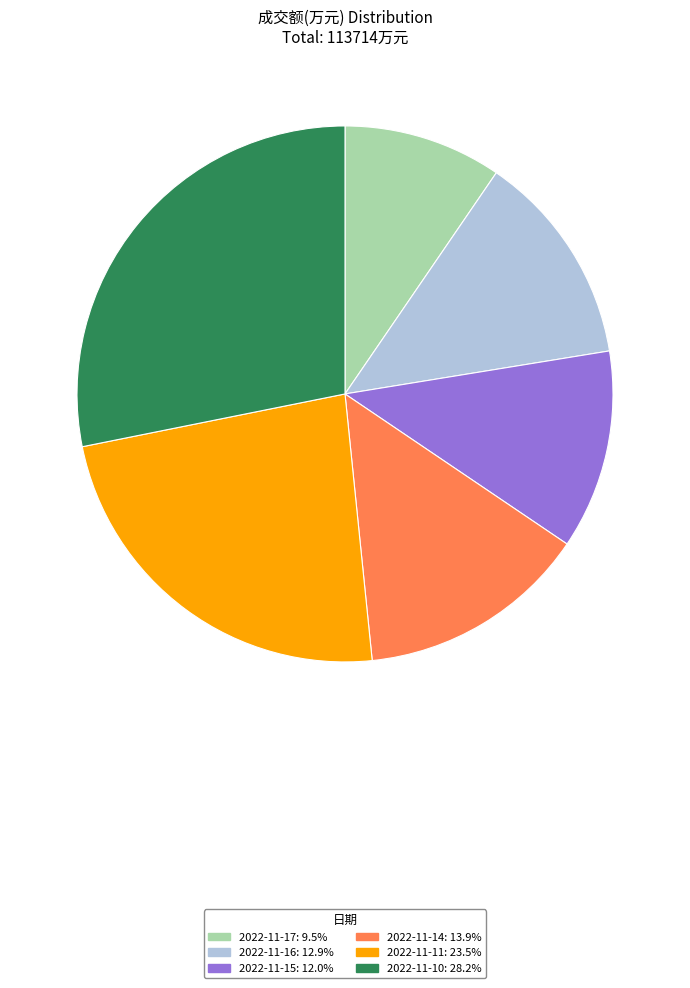

Count the number of slices in the pie.

6